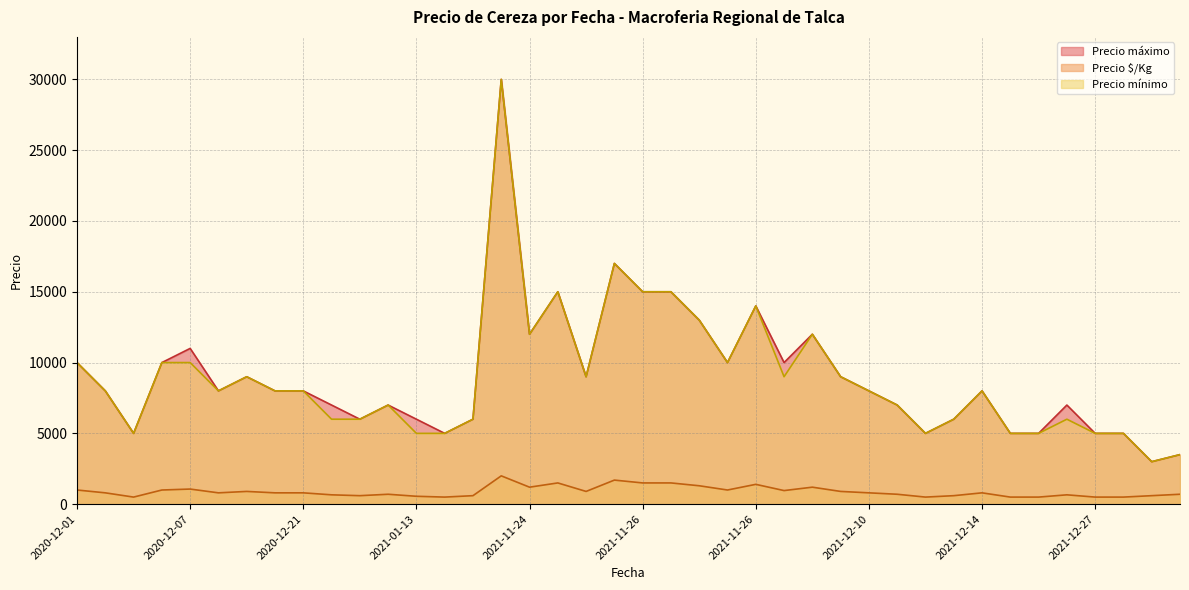

True or false: Precio mínimo and Precio $/Kg cross at least once.

False